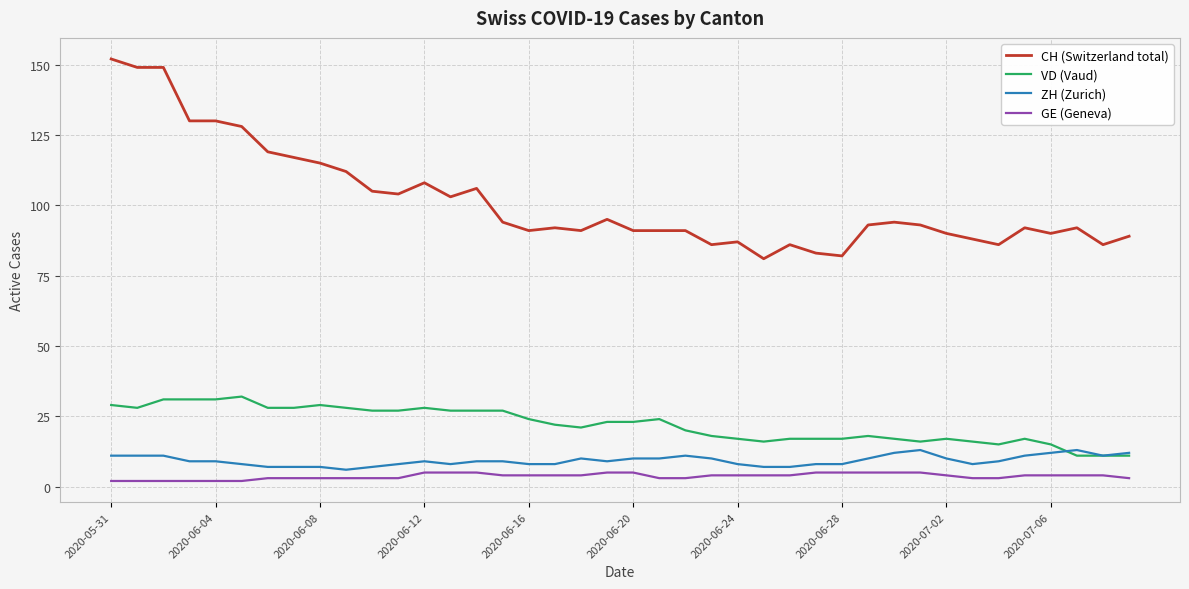

Which series has the largest total across all categories?

CH (Switzerland total)